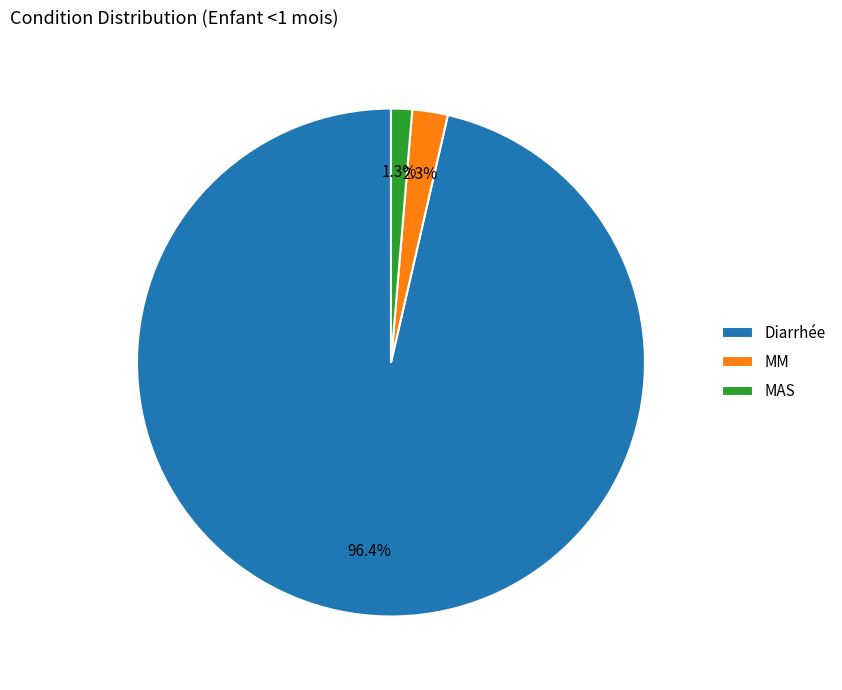

To the nearest percent, what percentage of the pie is MAS?

1%